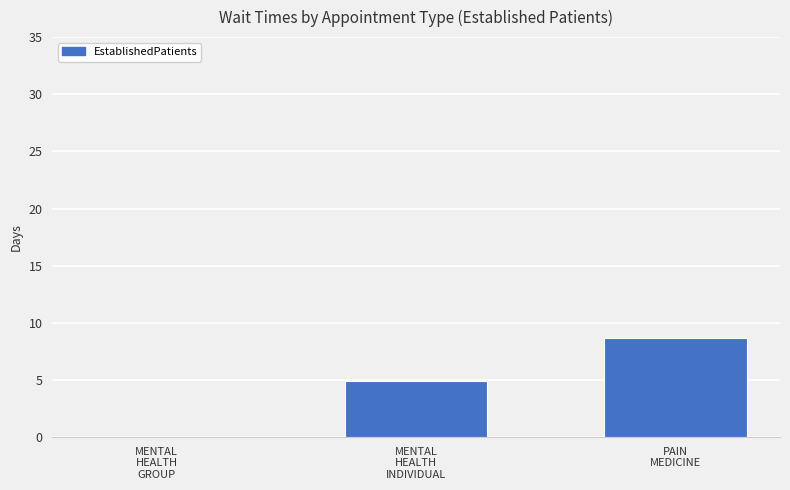

How many values are above zero?

2